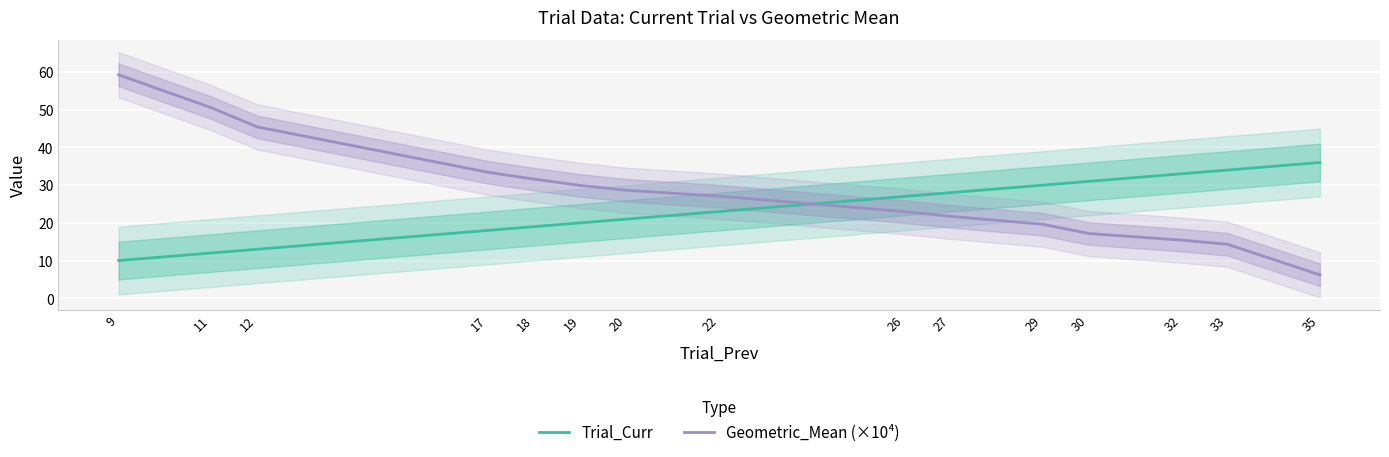

List the labels in order of Geometric_Mean (×10⁴) value, largest first.

9, 11, 12, 17, 18, 19, 20, 22, 26, 27, 29, 30, 32, 33, 35